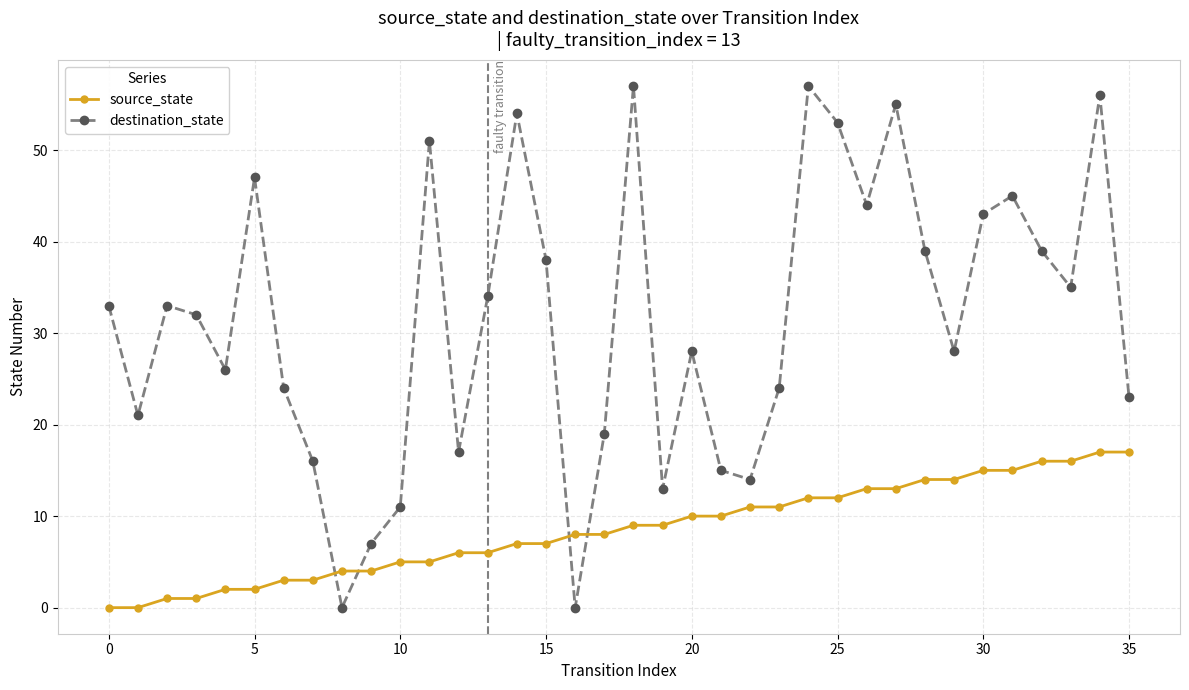

In destination_state, how many points are higher than both neighbors (excluding endpoints)?

10